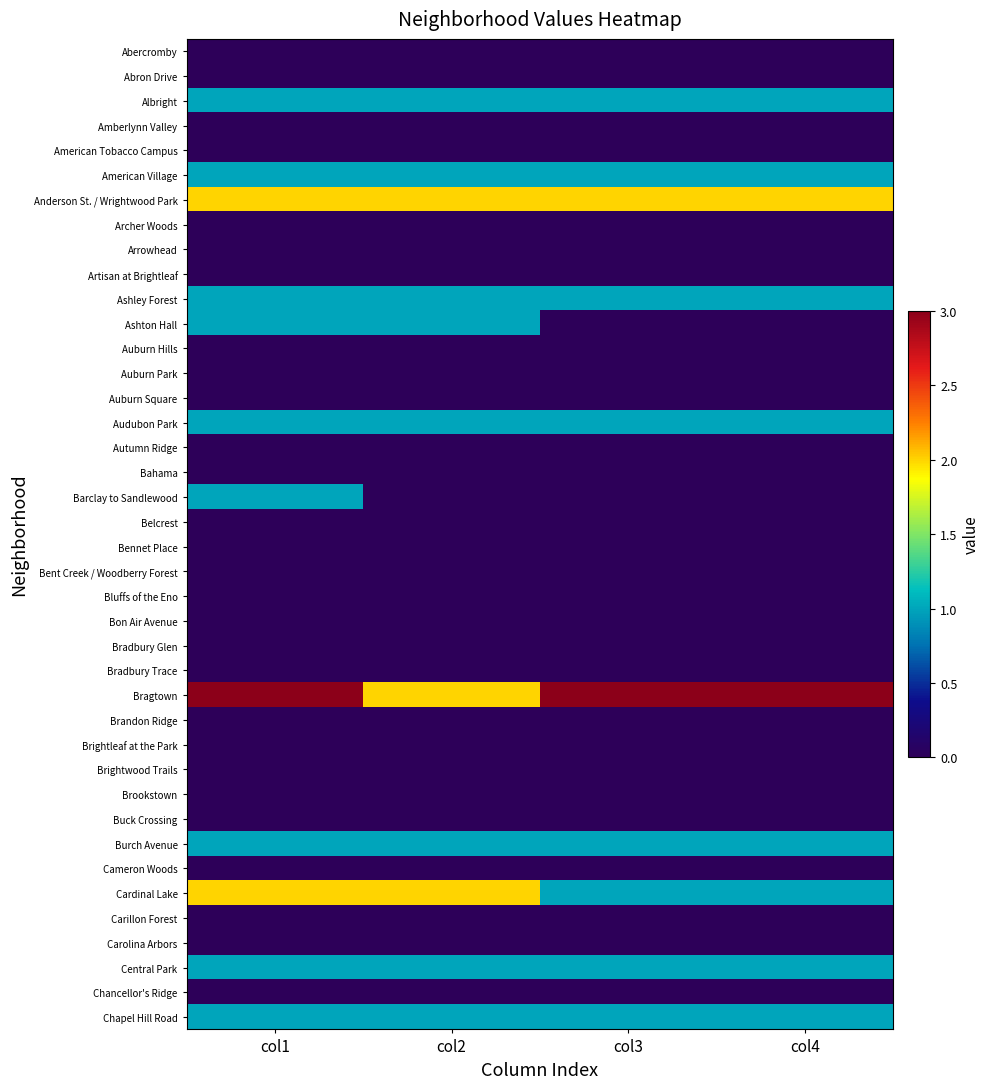

Reading right to left, extract all data points from this chart.

Abercromby: col4=0	col3=0	col2=0	col1=0
Abron Drive: col4=0	col3=0	col2=0	col1=0
Albright: col4=1	col3=1	col2=1	col1=1
Amberlynn Valley: col4=0	col3=0	col2=0	col1=0
American Tobacco Campus: col4=0	col3=0	col2=0	col1=0
American Village: col4=1	col3=1	col2=1	col1=1
Anderson St. / Wrightwood Park: col4=2	col3=2	col2=2	col1=2
Archer Woods: col4=0	col3=0	col2=0	col1=0
Arrowhead: col4=0	col3=0	col2=0	col1=0
Artisan at Brightleaf: col4=0	col3=0	col2=0	col1=0
Ashley Forest: col4=1	col3=1	col2=1	col1=1
Ashton Hall: col4=0	col3=0	col2=1	col1=1
Auburn Hills: col4=0	col3=0	col2=0	col1=0
Auburn Park: col4=0	col3=0	col2=0	col1=0
Auburn Square: col4=0	col3=0	col2=0	col1=0
Audubon Park: col4=1	col3=1	col2=1	col1=1
Autumn Ridge: col4=0	col3=0	col2=0	col1=0
Bahama: col4=0	col3=0	col2=0	col1=0
Barclay to Sandlewood: col4=0	col3=0	col2=0	col1=1
Belcrest: col4=0	col3=0	col2=0	col1=0
Bennet Place: col4=0	col3=0	col2=0	col1=0
Bent Creek / Woodberry Forest: col4=0	col3=0	col2=0	col1=0
Bluffs of the Eno: col4=0	col3=0	col2=0	col1=0
Bon Air Avenue: col4=0	col3=0	col2=0	col1=0
Bradbury Glen: col4=0	col3=0	col2=0	col1=0
Bradbury Trace: col4=0	col3=0	col2=0	col1=0
Bragtown: col4=3	col3=3	col2=2	col1=3
Brandon Ridge: col4=0	col3=0	col2=0	col1=0
Brightleaf at the Park: col4=0	col3=0	col2=0	col1=0
Brightwood Trails: col4=0	col3=0	col2=0	col1=0
Brookstown: col4=0	col3=0	col2=0	col1=0
Buck Crossing: col4=0	col3=0	col2=0	col1=0
Burch Avenue: col4=1	col3=1	col2=1	col1=1
Cameron Woods: col4=0	col3=0	col2=0	col1=0
Cardinal Lake: col4=1	col3=1	col2=2	col1=2
Carillon Forest: col4=0	col3=0	col2=0	col1=0
Carolina Arbors: col4=0	col3=0	col2=0	col1=0
Central Park: col4=1	col3=1	col2=1	col1=1
Chancellor's Ridge: col4=0	col3=0	col2=0	col1=0
Chapel Hill Road: col4=1	col3=1	col2=1	col1=1